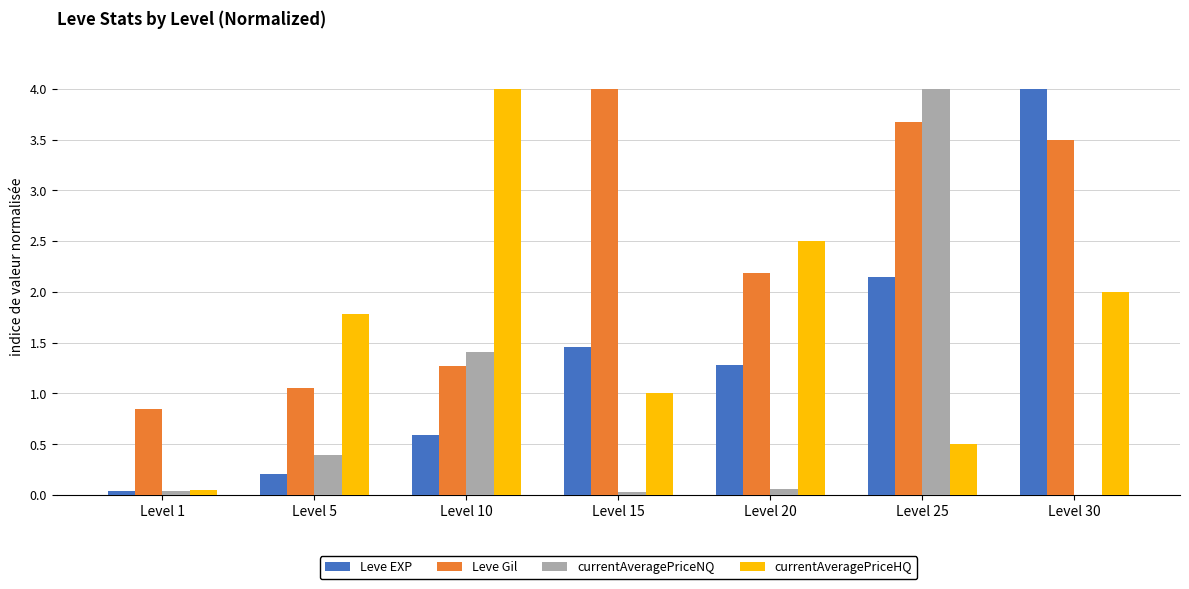

Between Level 5 and Level 10, which series saw the biggest shift?

currentAveragePriceHQ